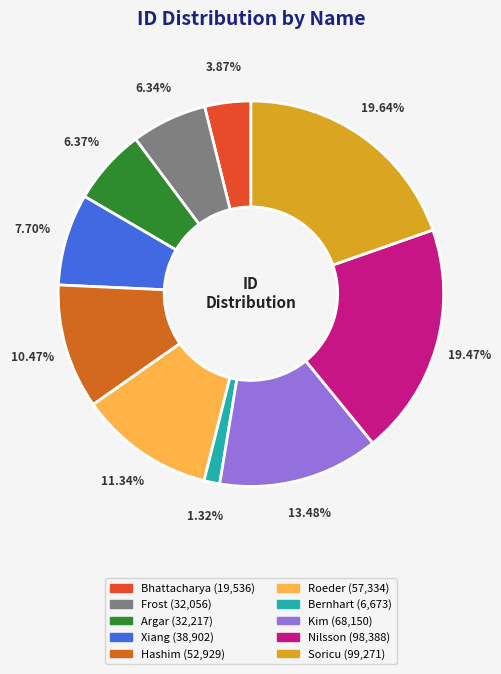

Which slice is the largest?

Soricu